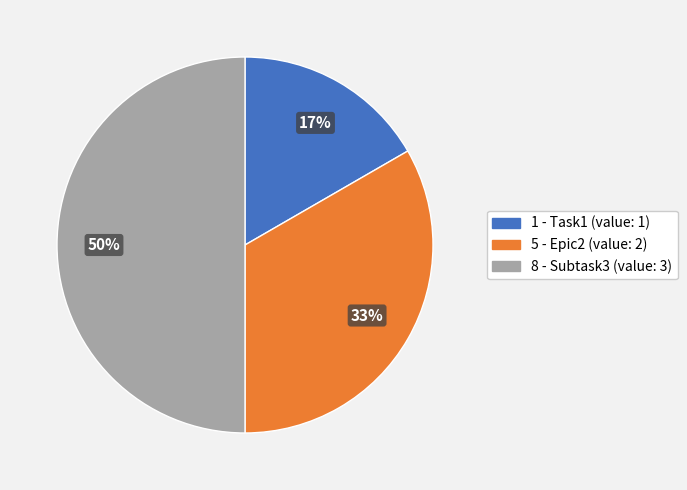

To the nearest percent, what percentage of the pie is 5 - Epic2 (value: 2)?

33%